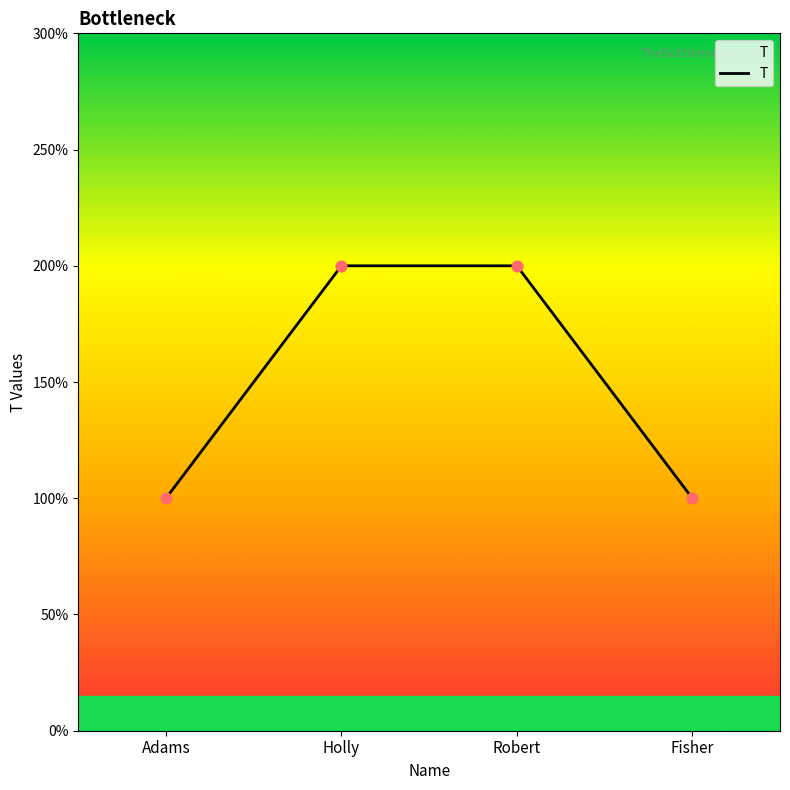

Is this an area chart (filled region under the line)?

Yes